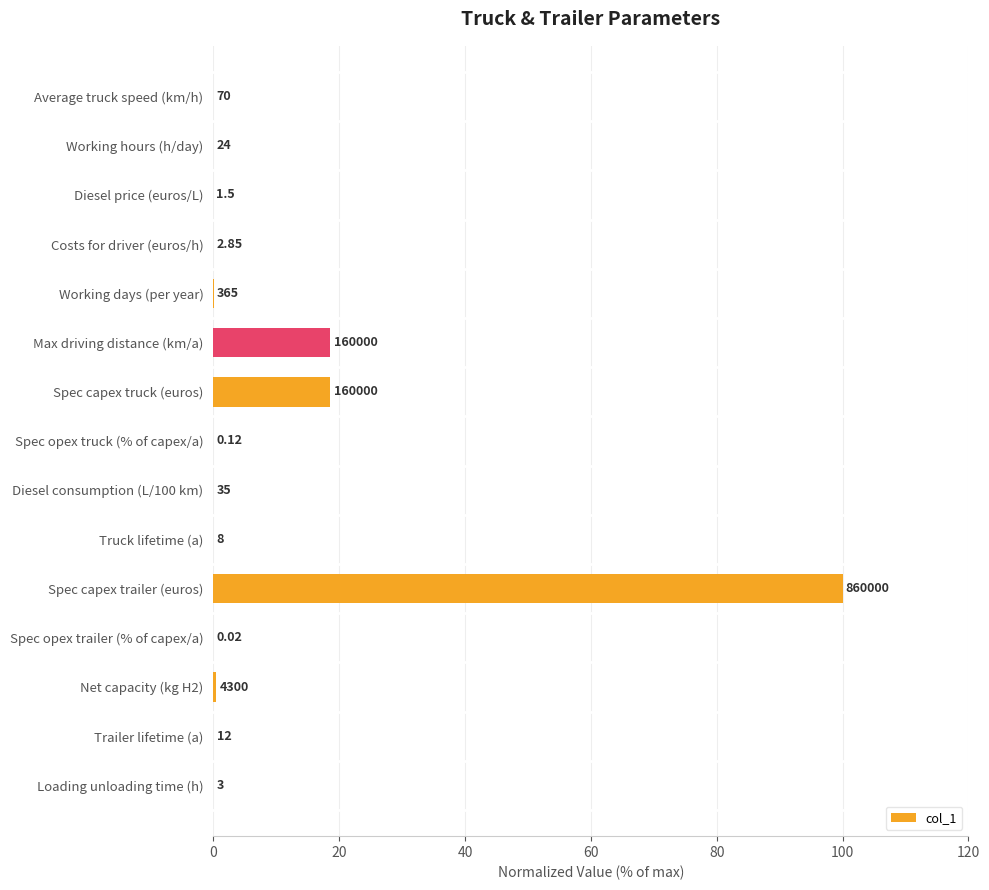

Are the bars grouped side by side (vs. stacked)?

No